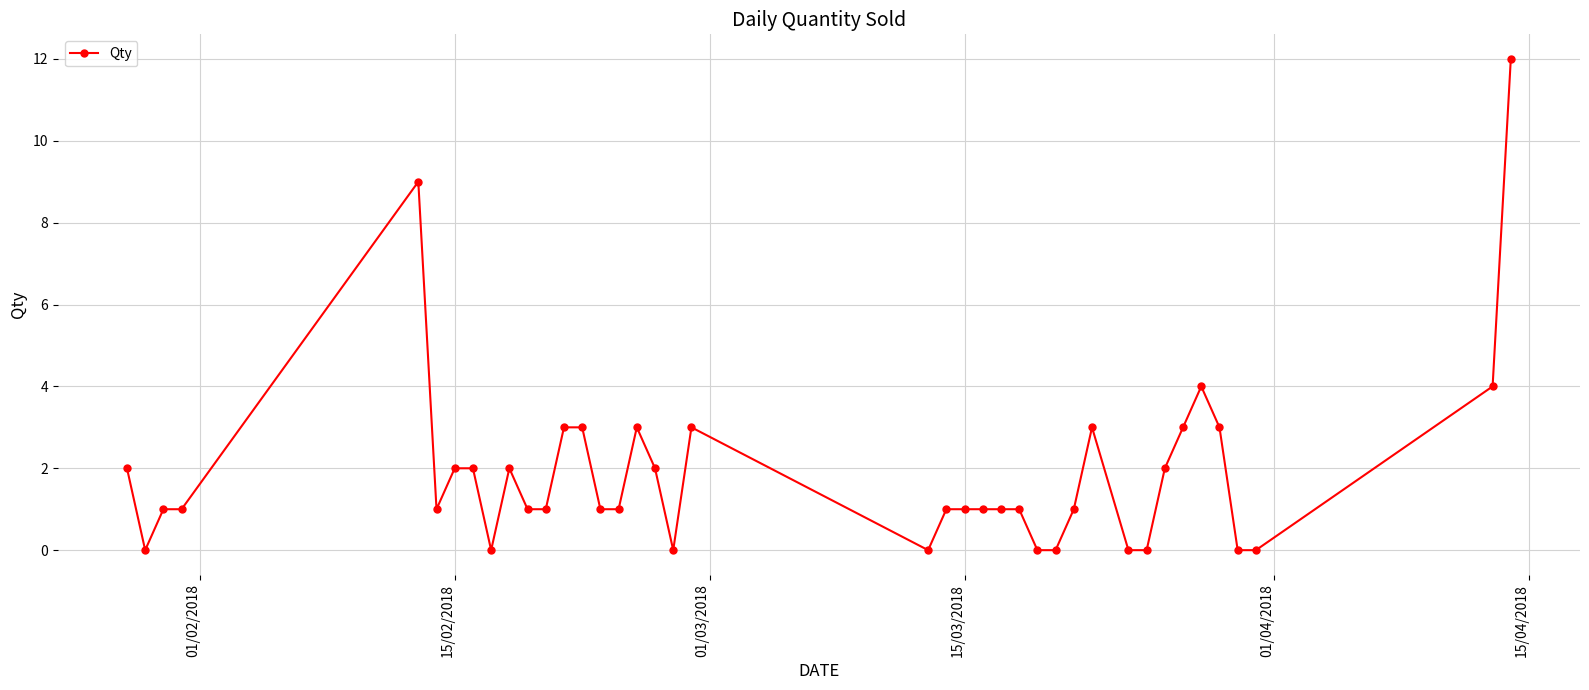

What is the value of the 25th point from the left?

1